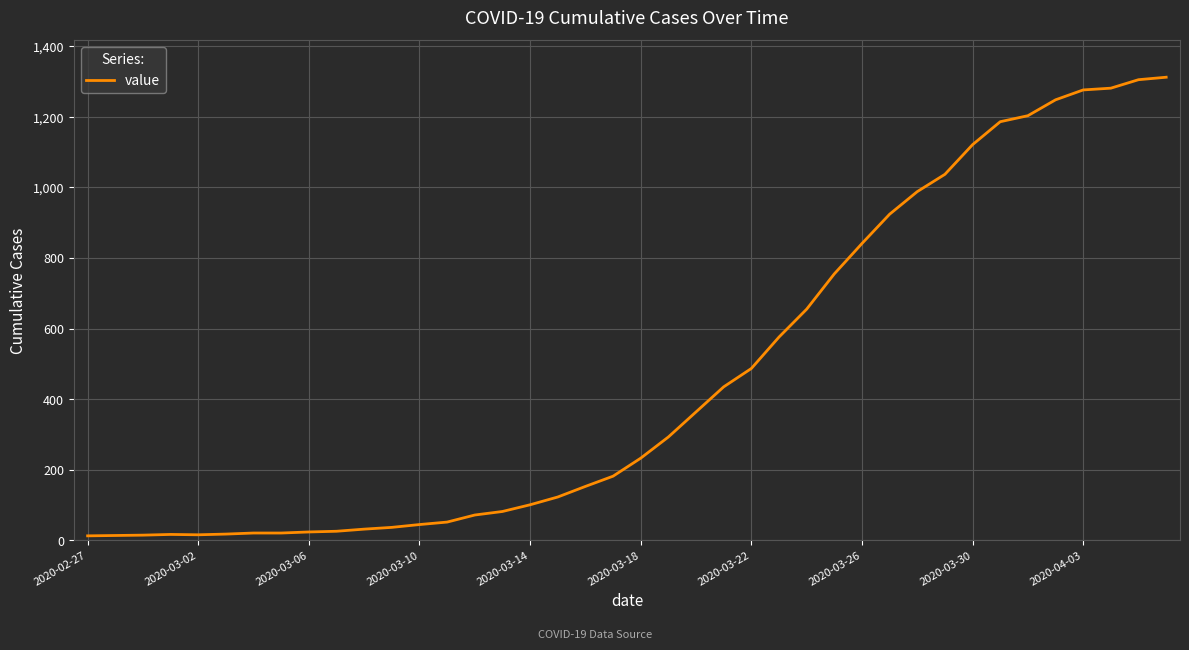

What is the difference between the second highest and minimum values?

1292